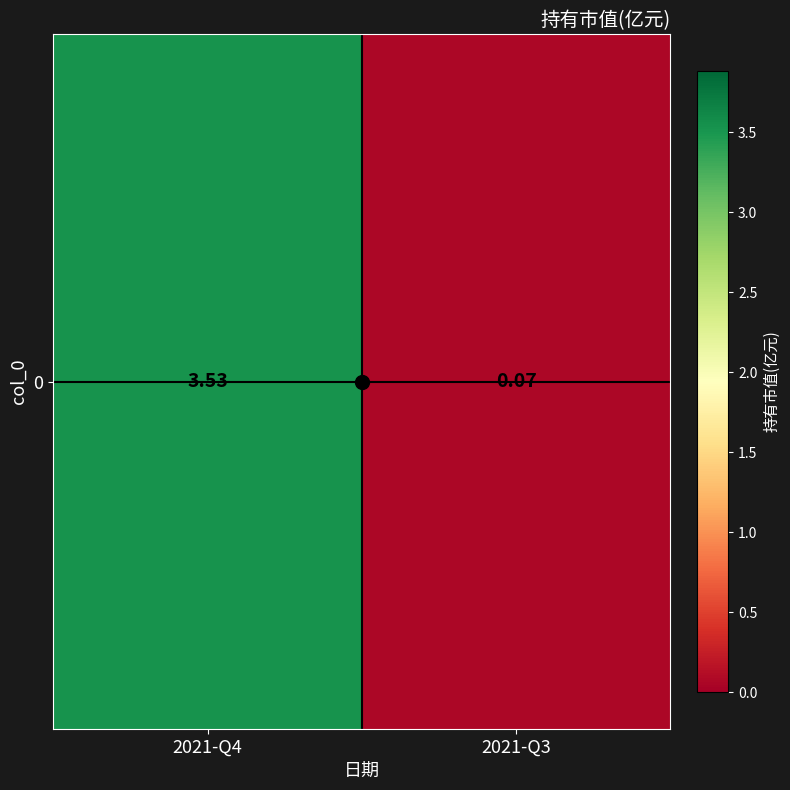

Where is the data nearest to the value 1?

2021-Q3